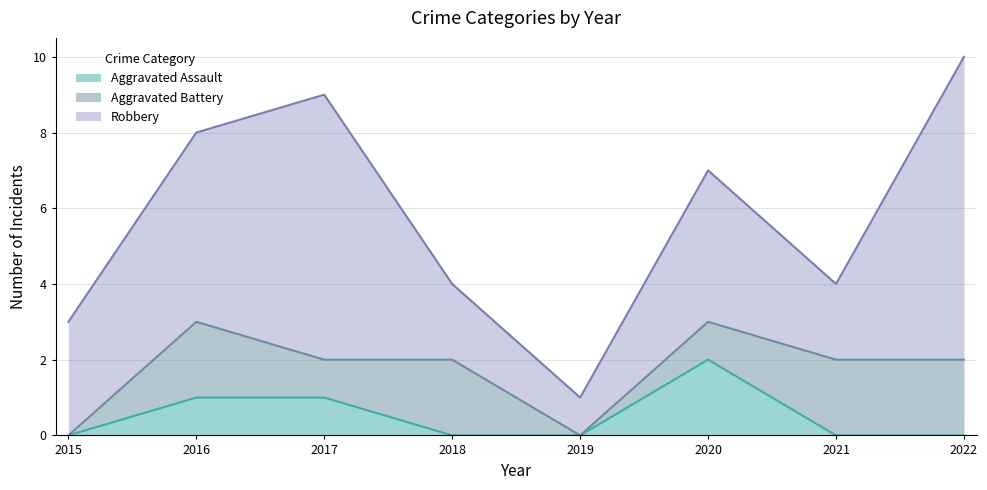

Reading left to right, extract all data points from this chart.

Aggravated Assault: 2015=0	2016=1	2017=1	2018=0	2019=0	2020=2	2021=0	2022=0
Aggravated Battery: 2015=0	2016=2	2017=1	2018=2	2019=0	2020=1	2021=2	2022=2
Robbery: 2015=3	2016=5	2017=7	2018=2	2019=1	2020=4	2021=2	2022=8